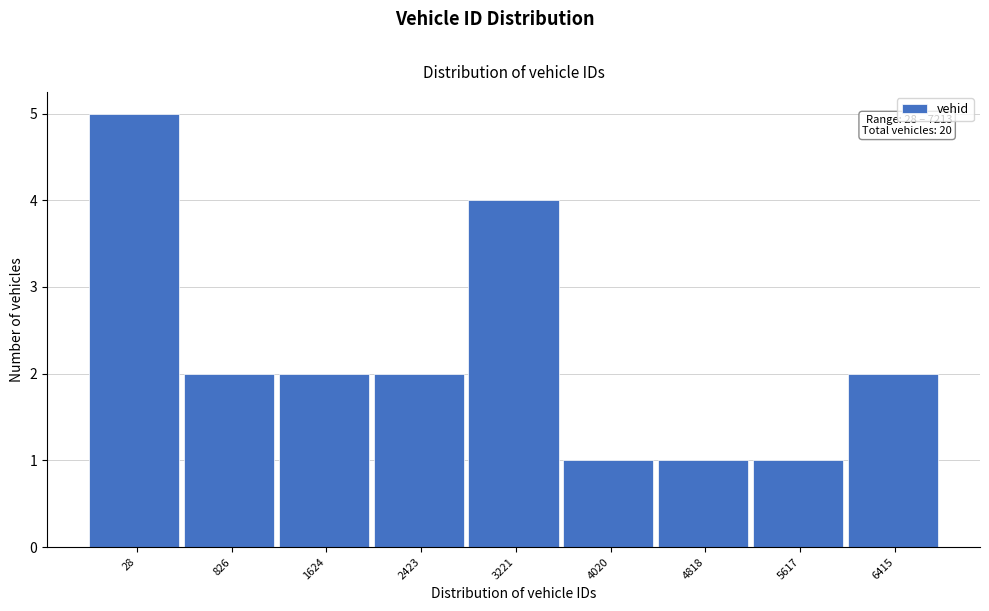

Reading right to left, extract all data points from this chart.

2	1	1	1	4	2	2	2	5